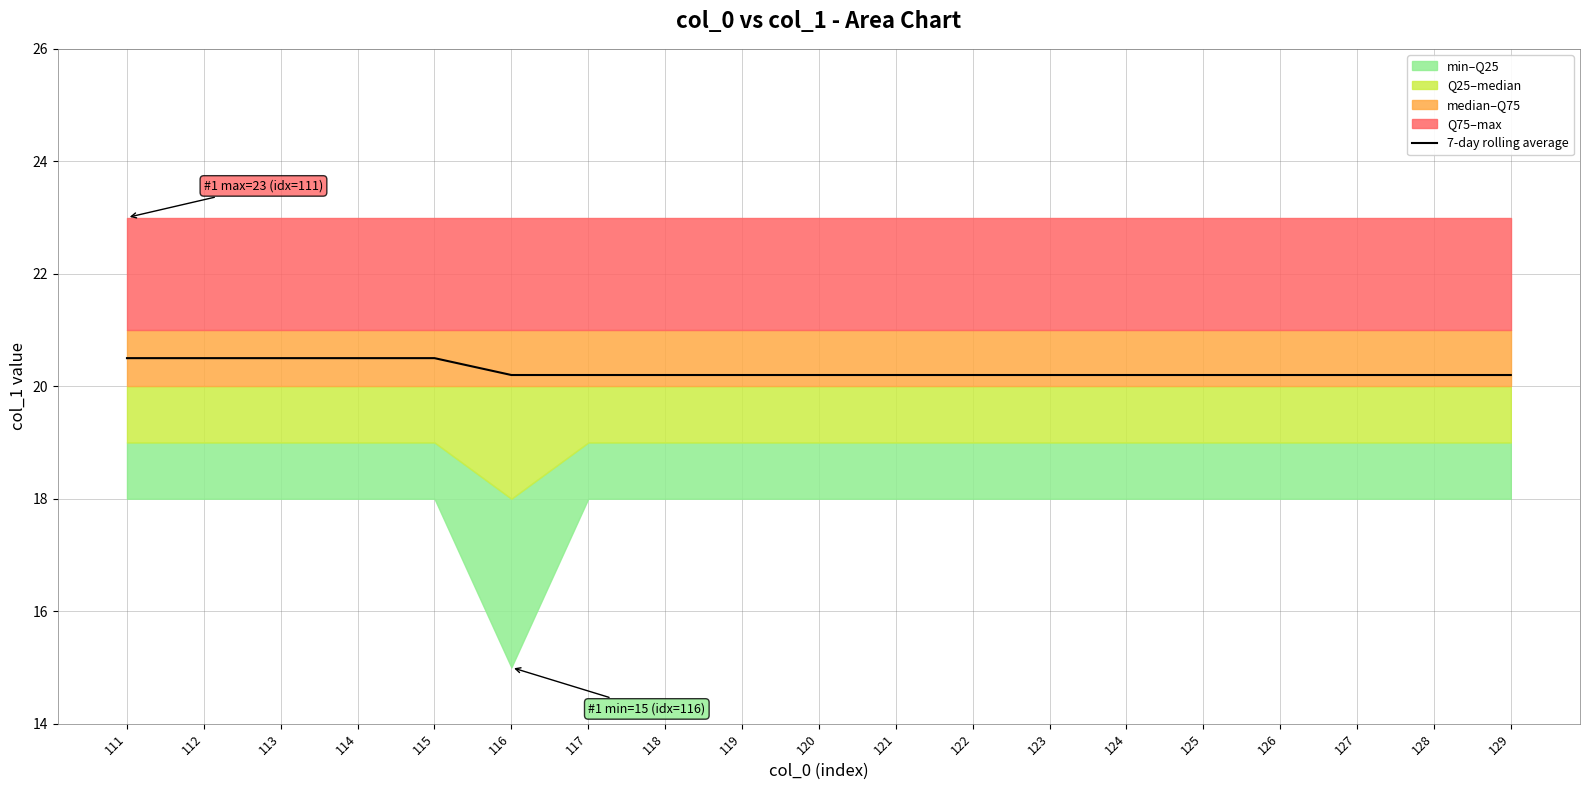

Which label corresponds to the smallest value in the chart?

116